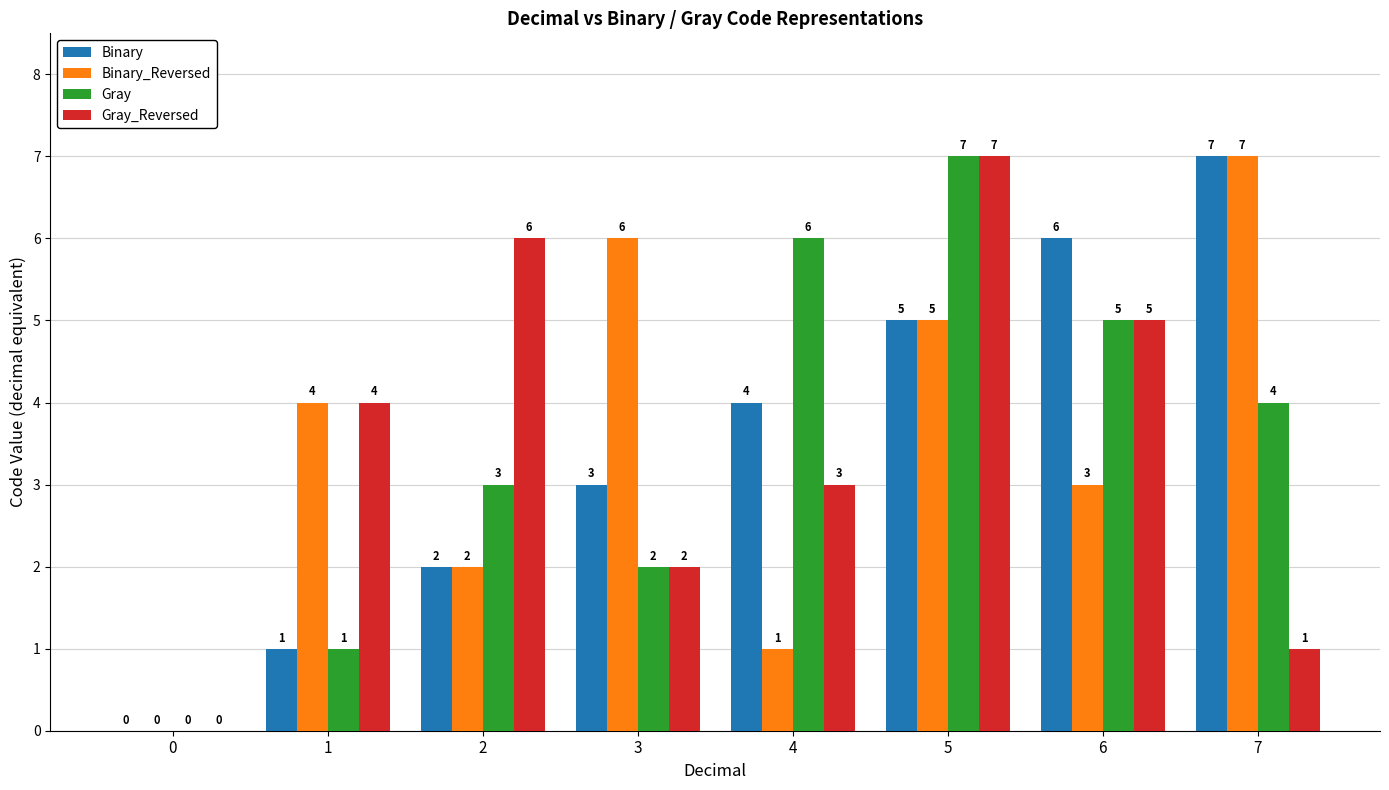

At which label is Binary_Reversed closest to 3?

6